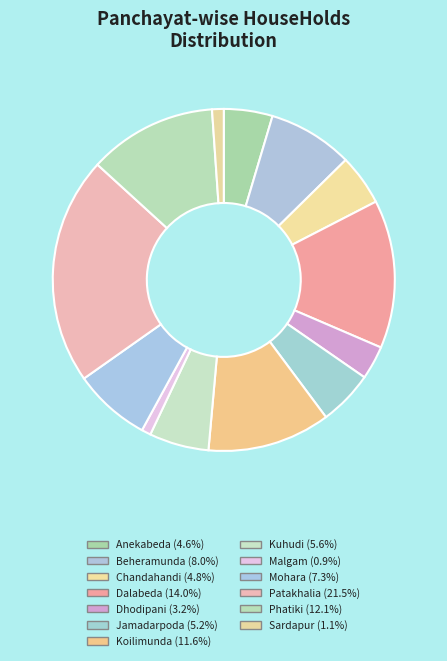

What is the smallest slice in the pie chart?

Malgam